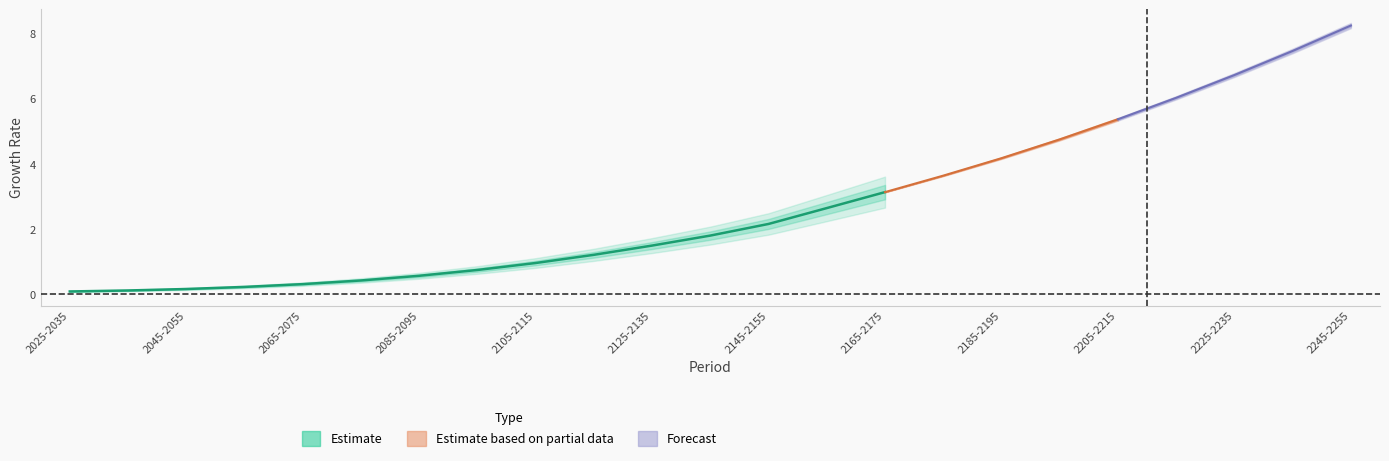

True or false: Japan has more than 1 points higher than both neighbors.

False